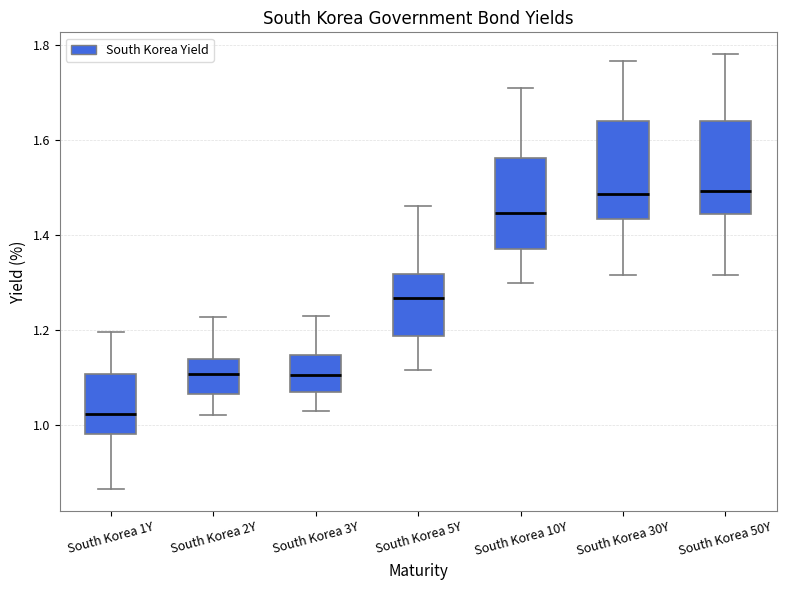

Reading left to right, read every box against the y-axis: the position of its median line, the range the box covers, and the ends of its whiskers. The values are not printed on the chart, so give them approximately, as read against the axis.

South Korea 1Y: median 1.02, box 0.98 to 1.10, whiskers 0.86 to 1.20
South Korea 2Y: median 1.10, box 1.06 to 1.14, whiskers 1.02 to 1.22
South Korea 3Y: median 1.10, box 1.06 to 1.14, whiskers 1.02 to 1.22
South Korea 5Y: median 1.26, box 1.18 to 1.32, whiskers 1.12 to 1.46
South Korea 10Y: median 1.44, box 1.38 to 1.56, whiskers 1.30 to 1.70
South Korea 30Y: median 1.48, box 1.44 to 1.64, whiskers 1.32 to 1.76
South Korea 50Y: median 1.50, box 1.44 to 1.64, whiskers 1.32 to 1.78